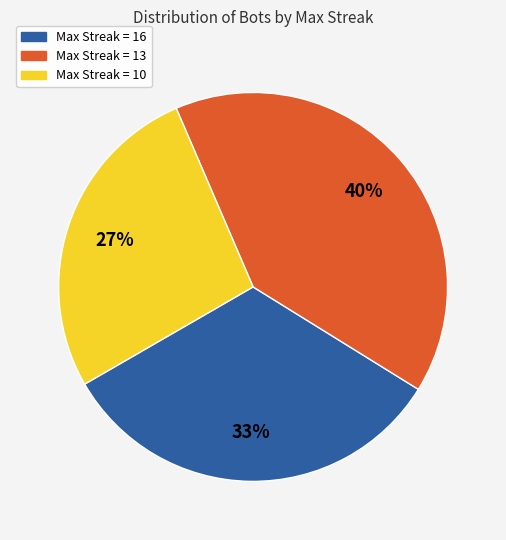

Does any single category account for the majority?

No